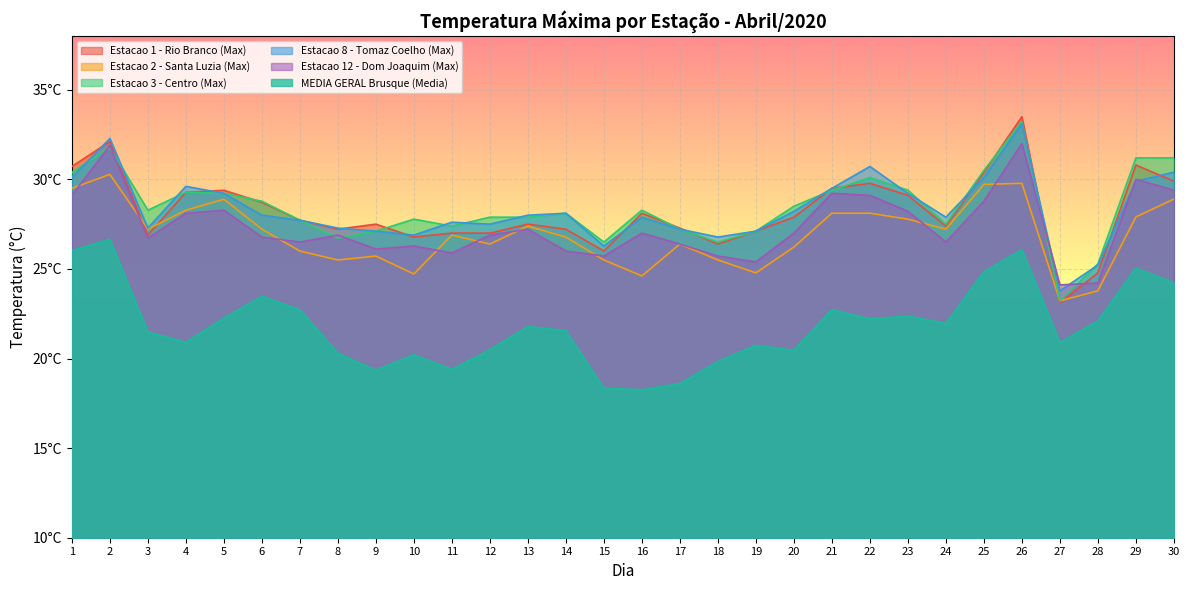

At which category is the sum across all series the highest?

26